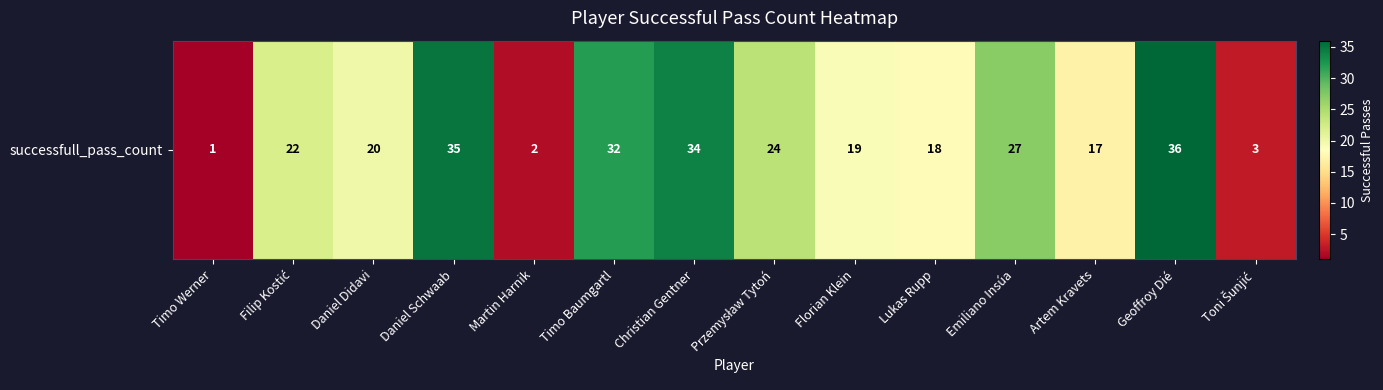

What is the change in value from Przemysław Tytoń to Florian Klein?

-5